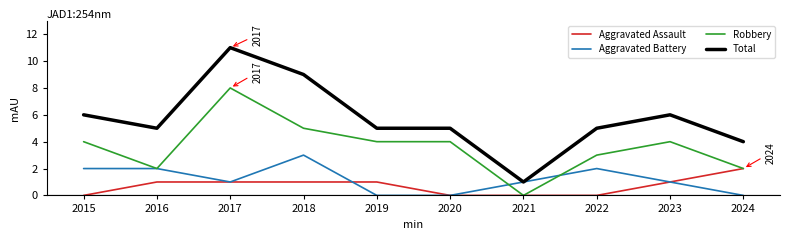

What is the total value across all series at 2016?

10